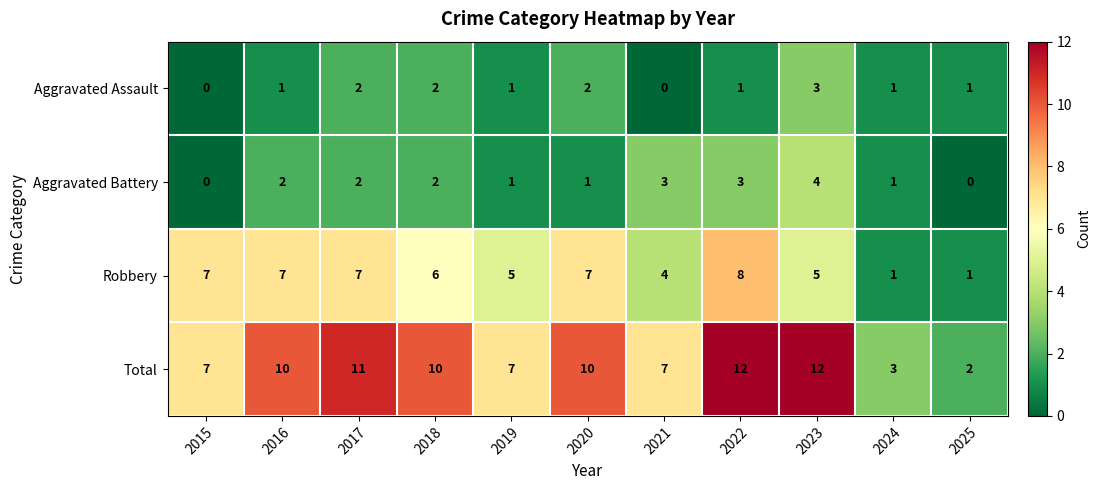

Which series has the largest total across all categories?

Total